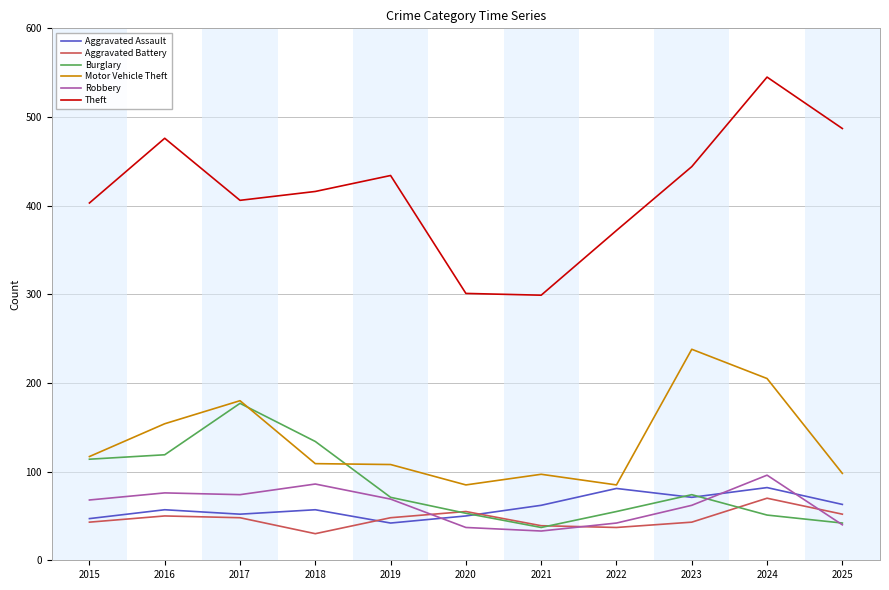

What is the difference between the highest and lowest values at 2016?

426